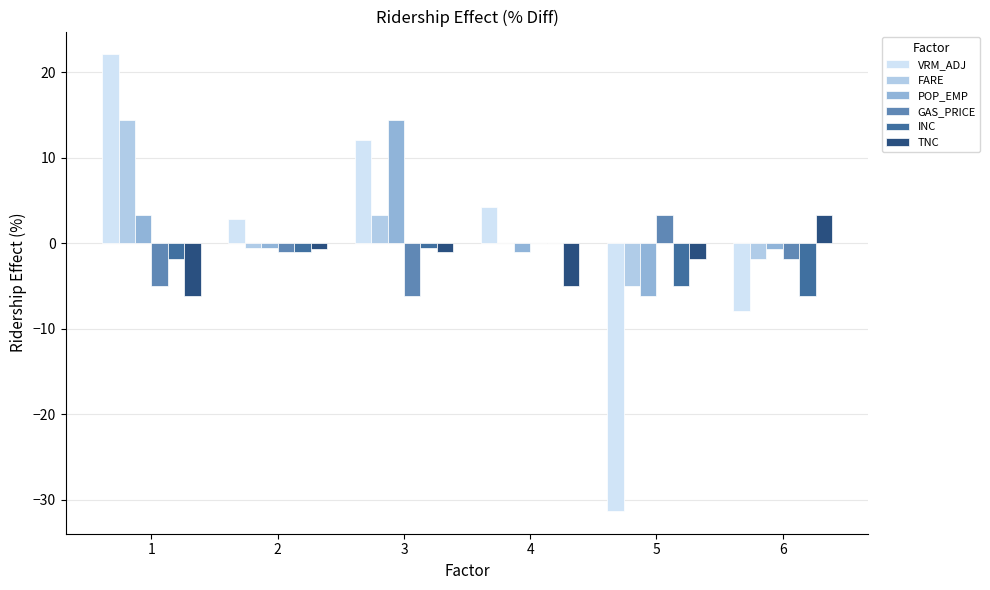

The value of GAS_PRICE at 3 is -10.1. True or false?

False